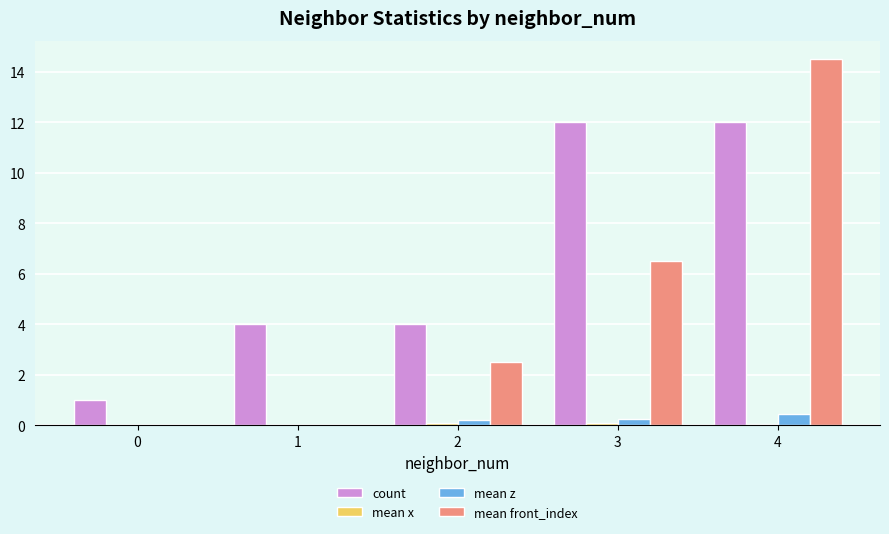

The count series shows 20.4 at 4. True or false?

False